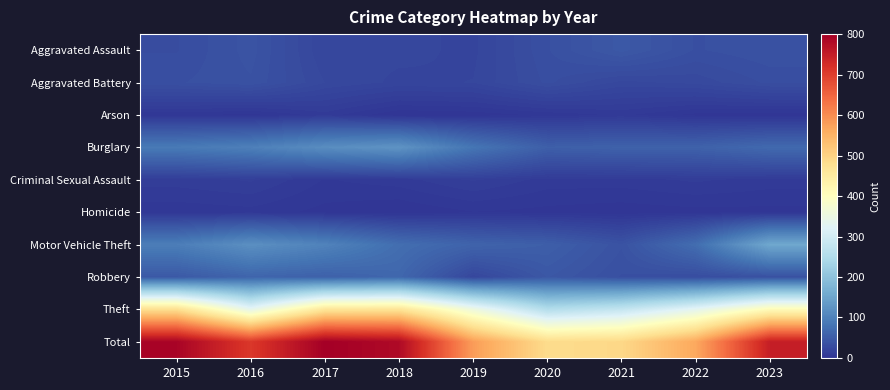

Which series has the largest total across all categories?

Total